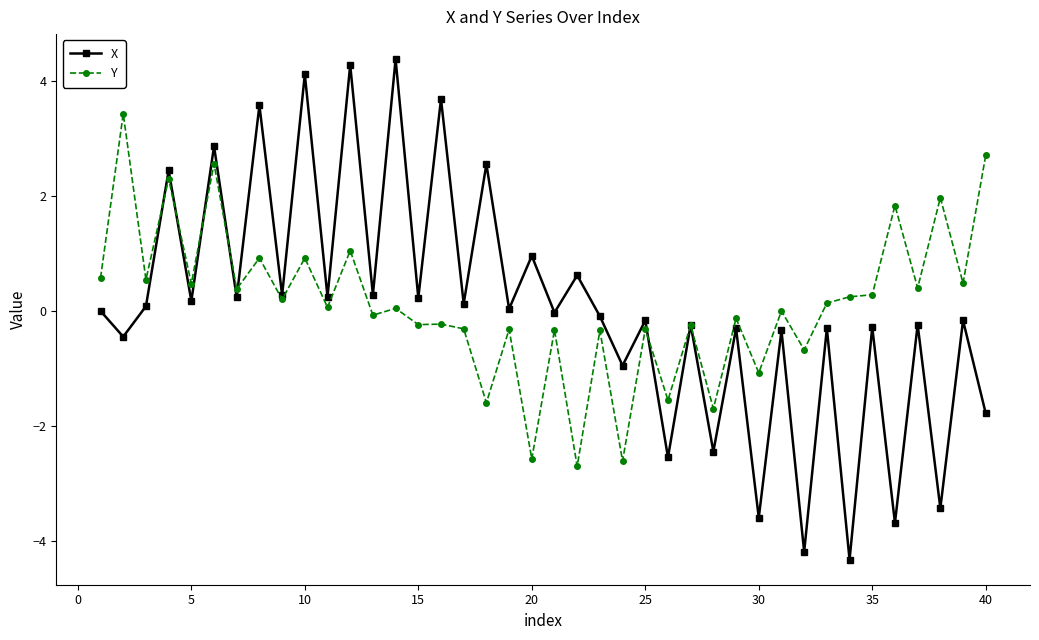

True or false: X and Y intersect in this chart.

True